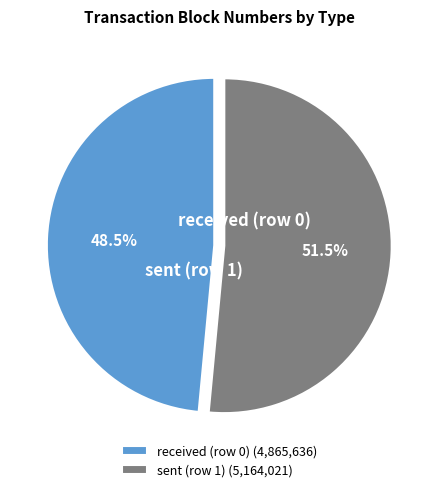

Is there any slice that represents more than half of the pie?

Yes